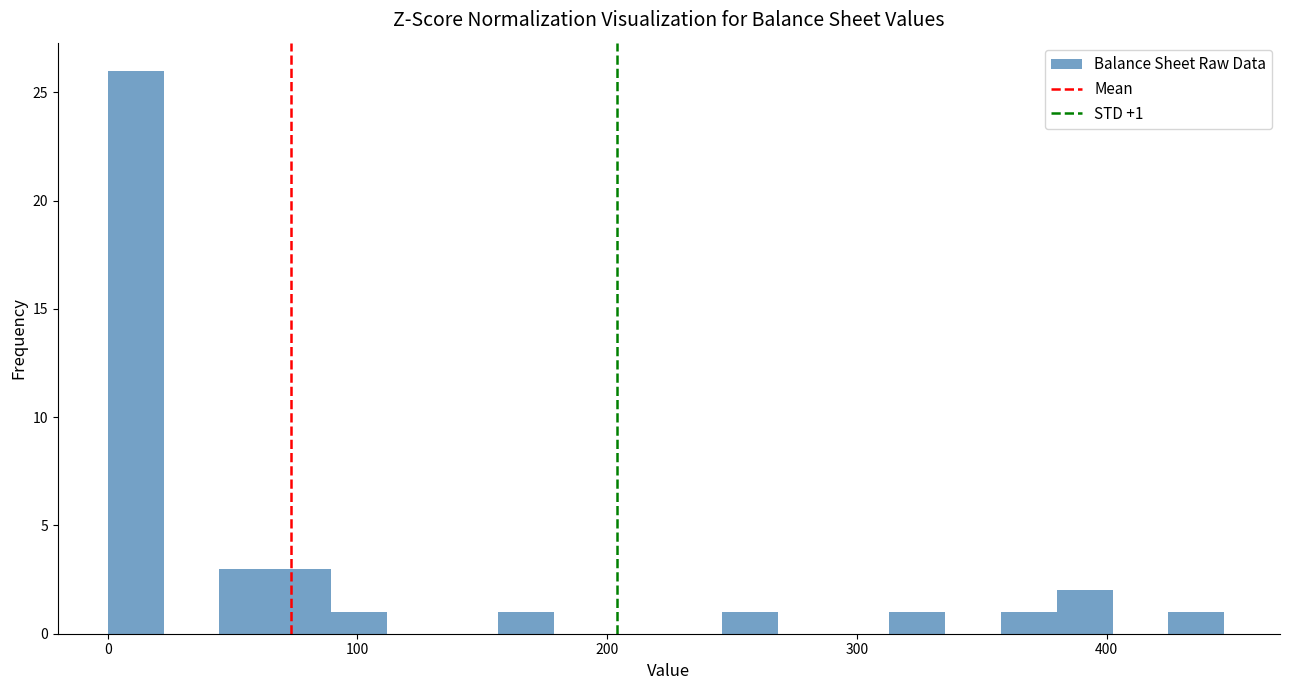

Read against the x-axis, roughly where is the centre of the tallest bar?

10